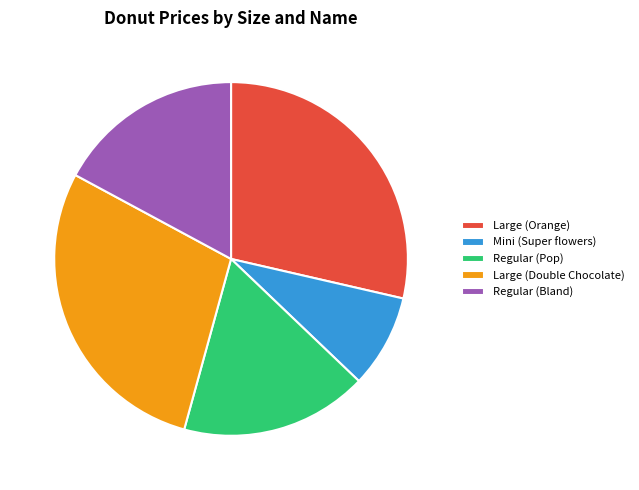

To the nearest percent, what portion does Large (Orange) represent?

29%